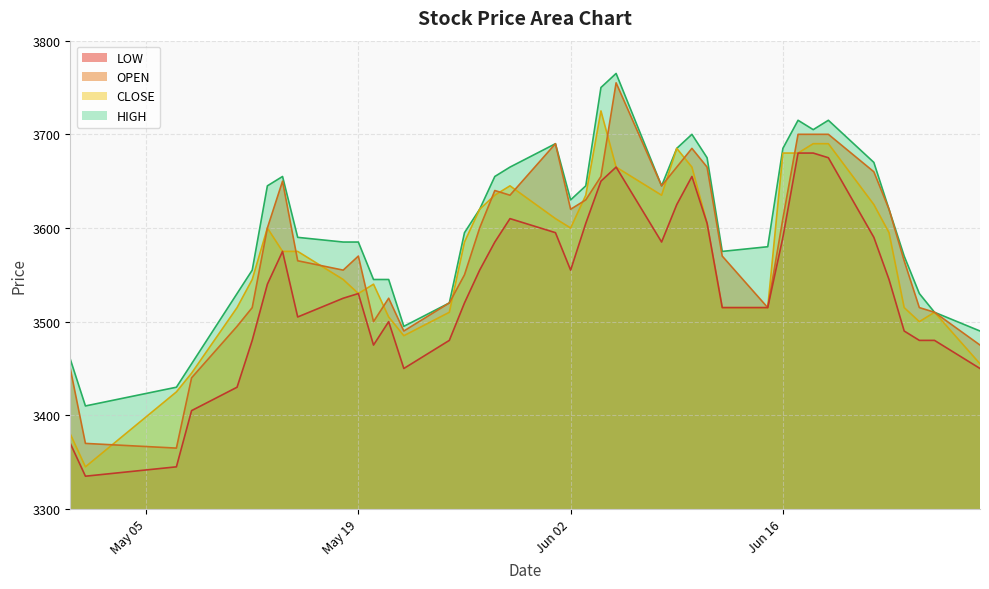

What is the highest value of the OPEN series?

3755